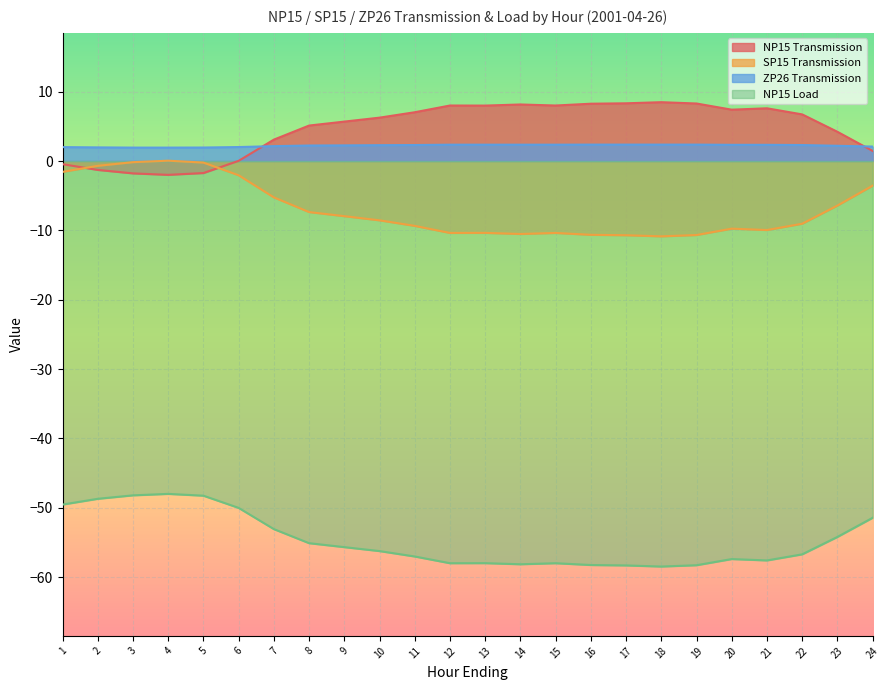

At how many categories does at least one series exceed -37?

24